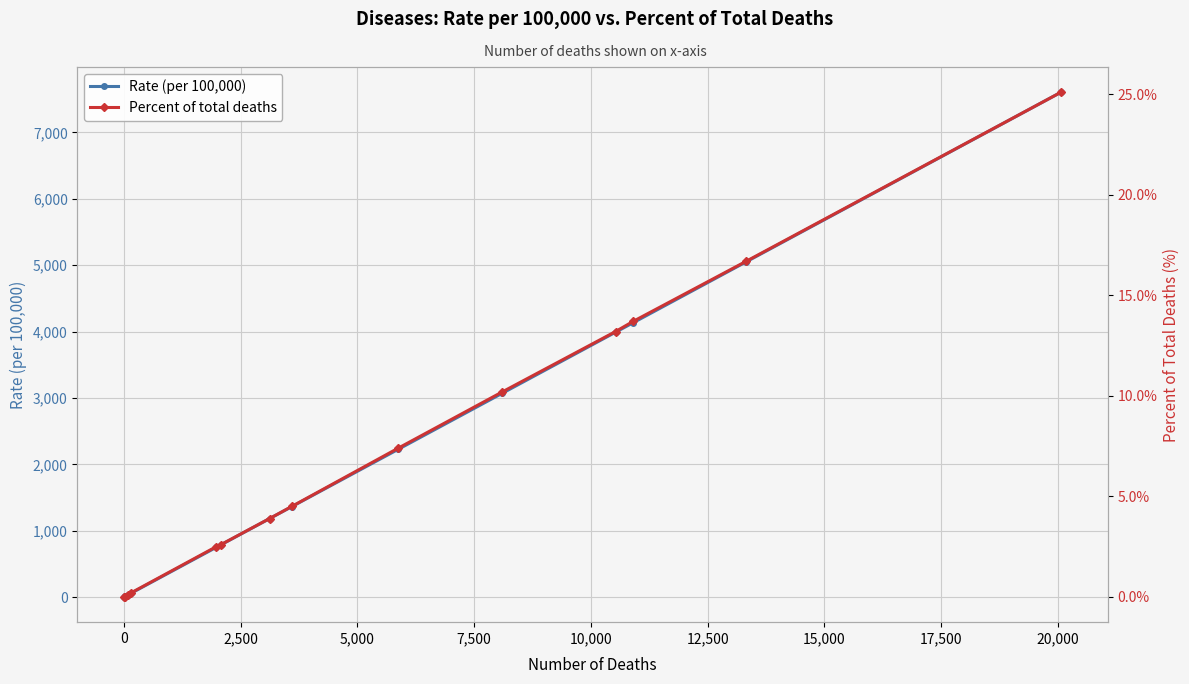

How many data points in Rate (per 100,000) are above 1361?

7